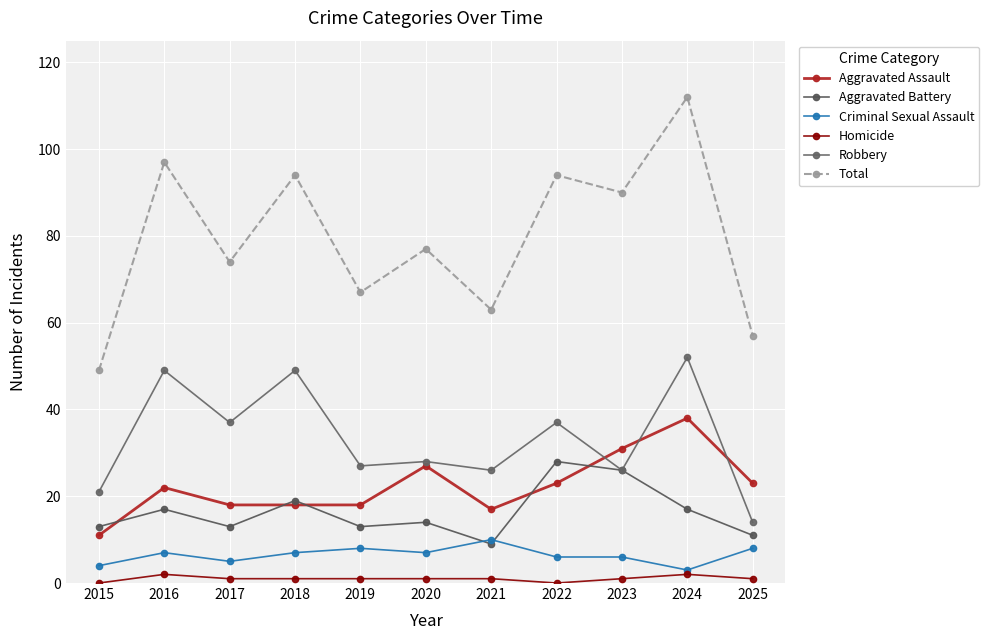

Is the value of Aggravated Assault at 2018 greater than the value of Total at 2024?

No